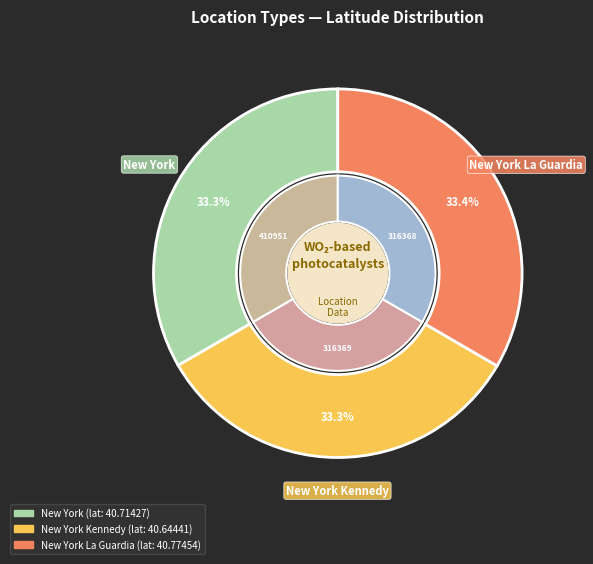

To the nearest percent, what is the average slice percentage?

33%